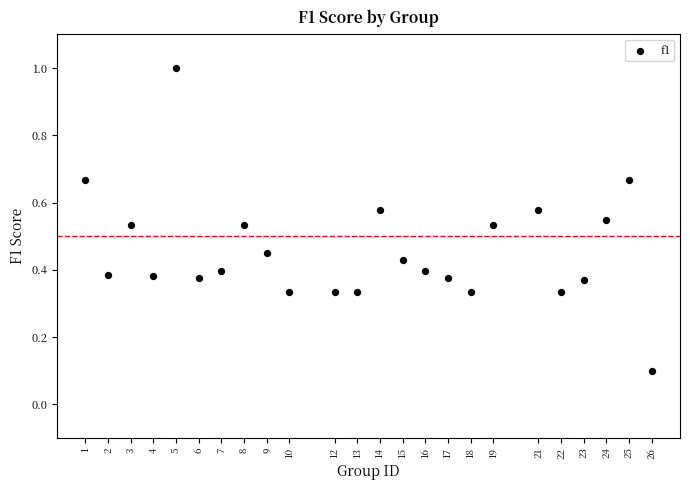

What is the range of Y values (max minus min)?

0.9